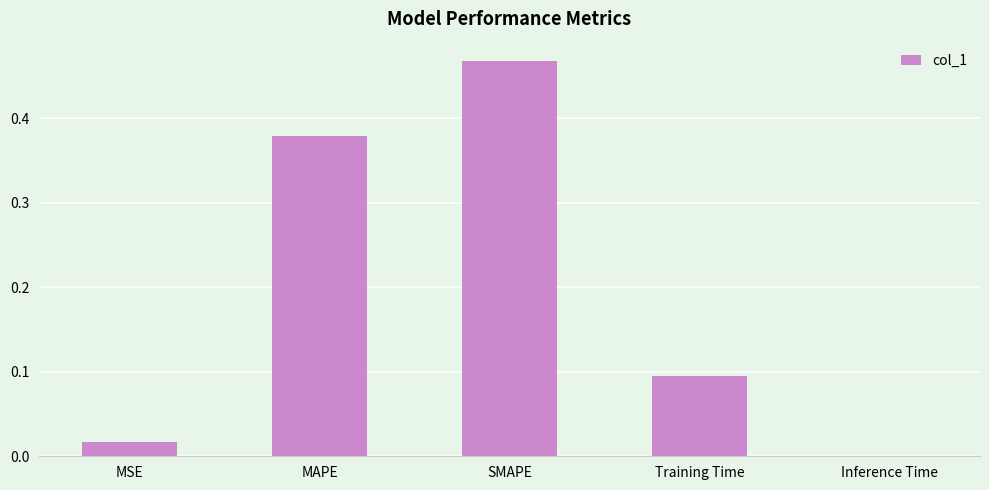

Which label corresponds to the largest value in the chart?

SMAPE